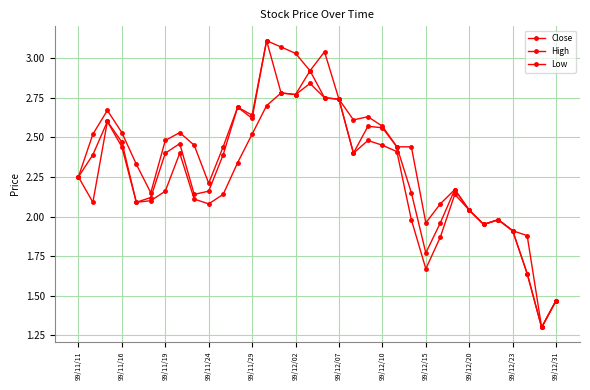

How many lines are shown in the chart?

3